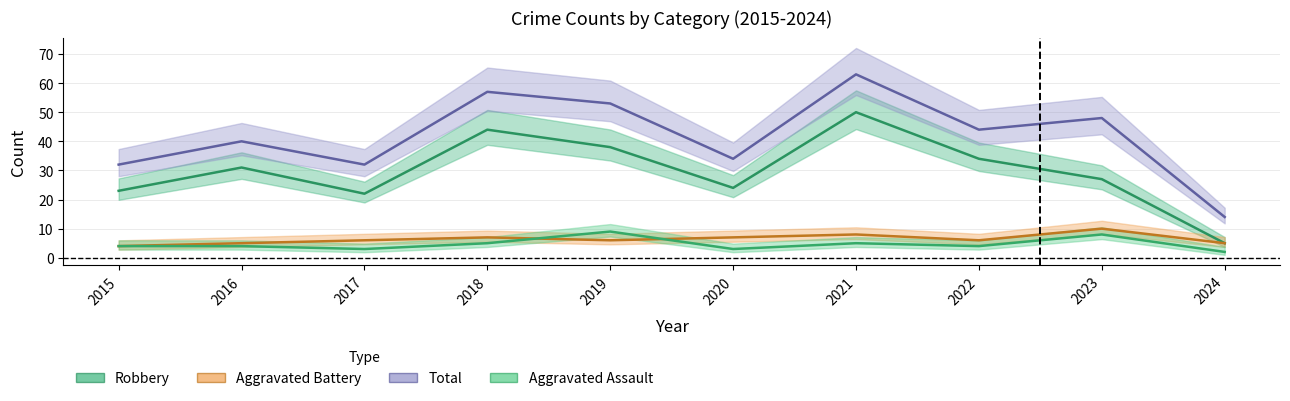

The value of Aggravated Assault at 2024 is 2. True or false?

True